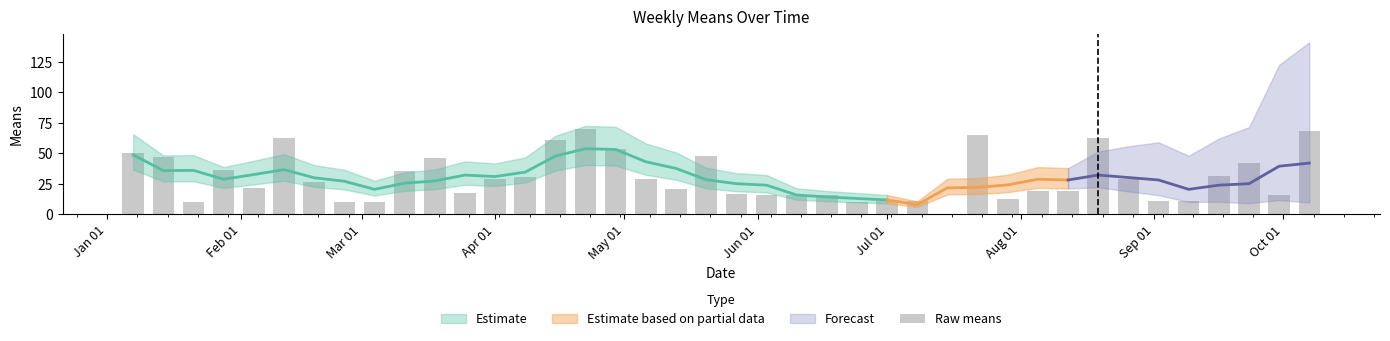

What is the value of the 2nd bar from the left?

47.0